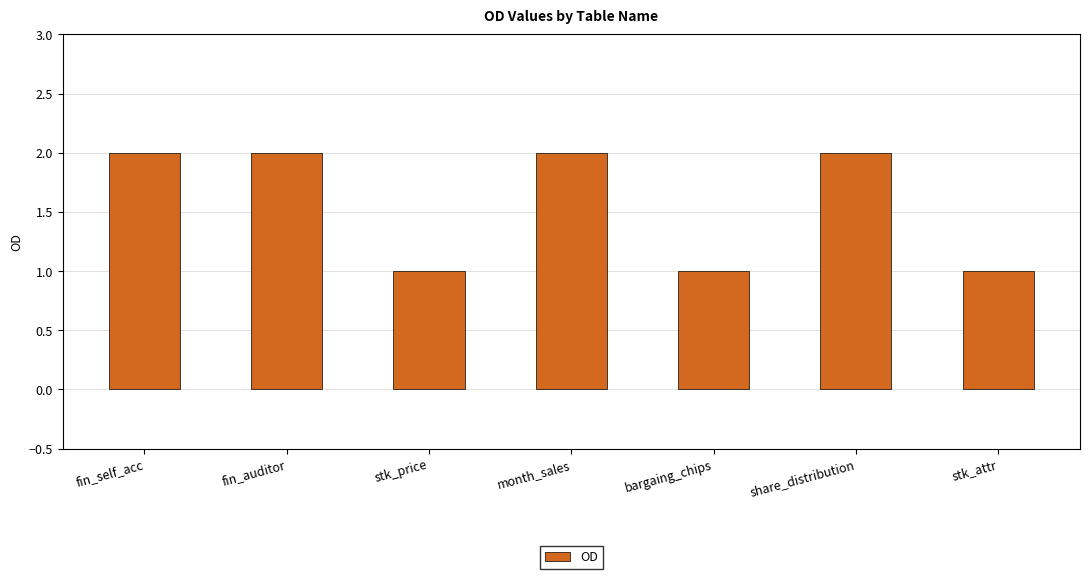

What is the sum of the values at fin_auditor and stk_attr?

3